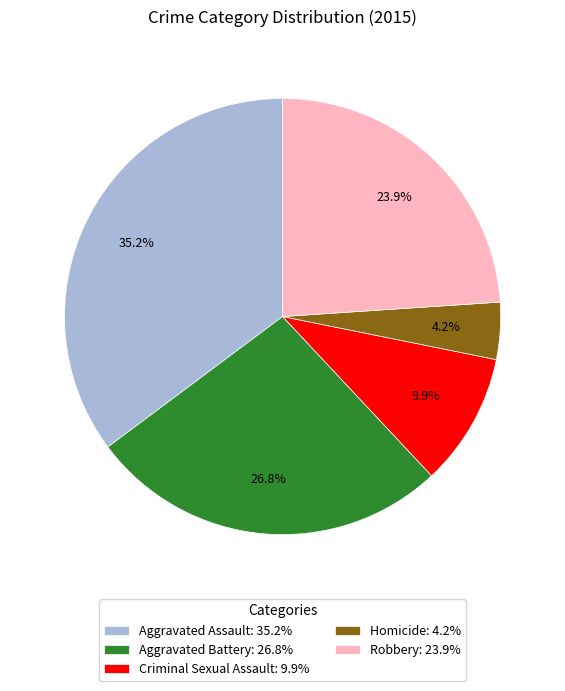

To the nearest percent, what portion does Criminal Sexual Assault represent?

10%